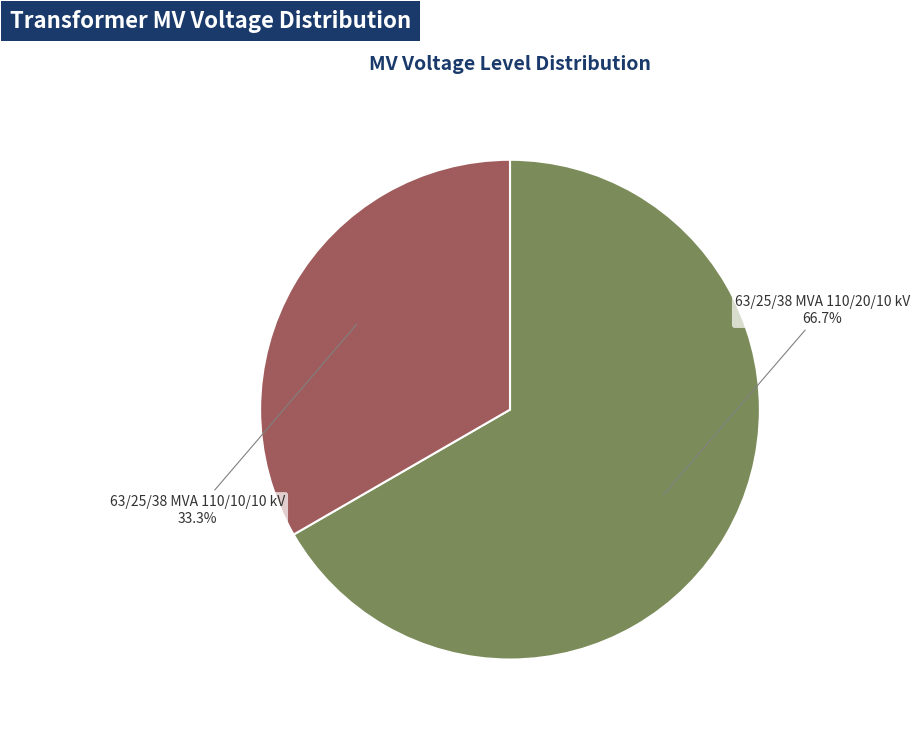

Does any single category account for the majority?

Yes